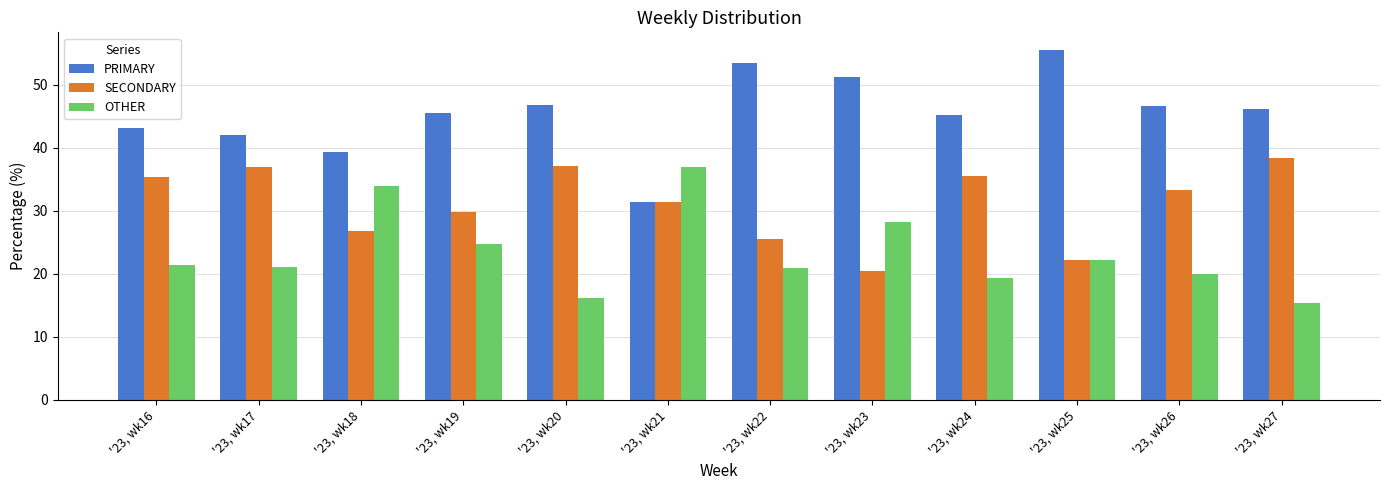

How many data points does each series have?

12